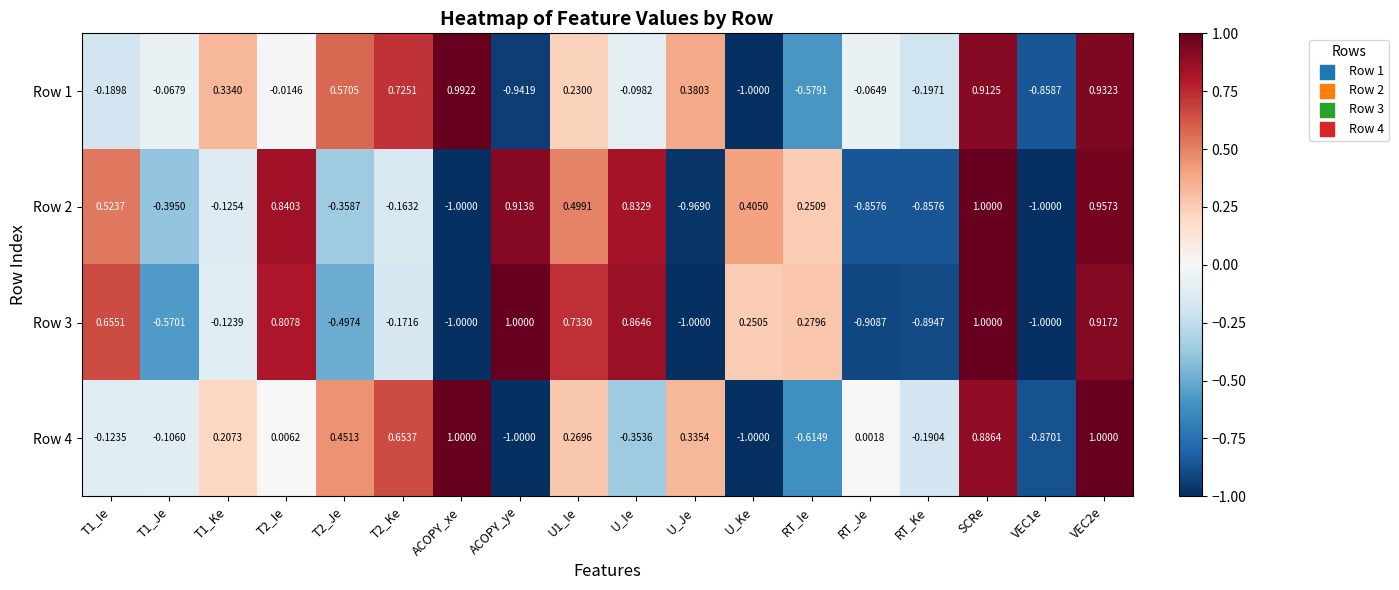

Which category has the lowest value in the Row 1 series?

U_Ke